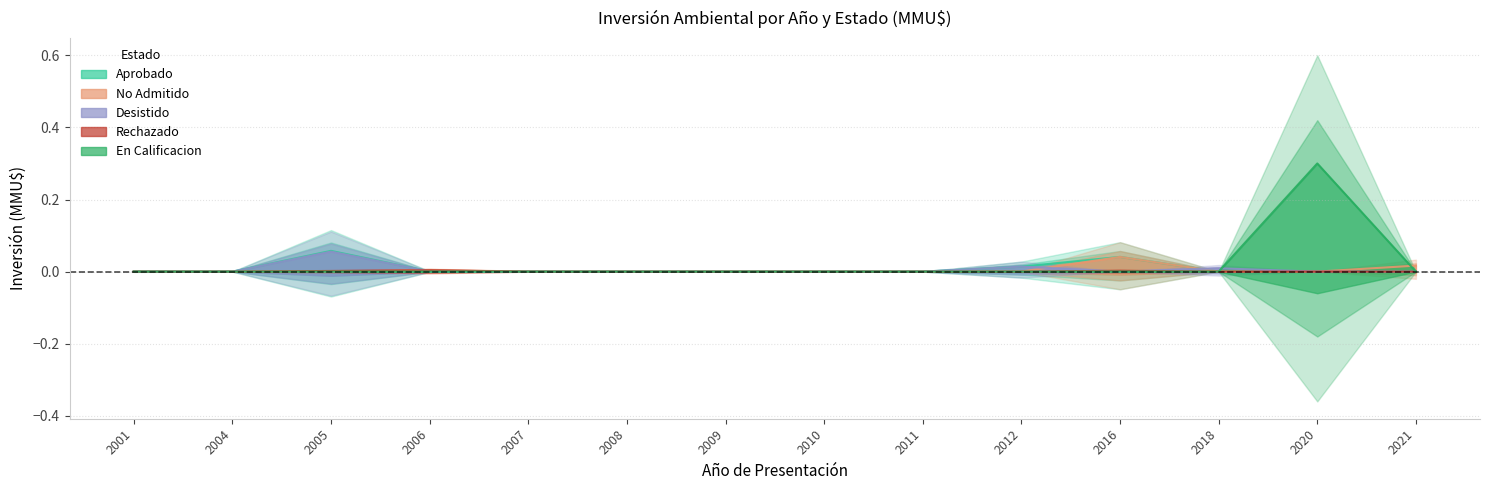

Reading right to left, list all the values displayed in this chart.

Aprobado: 0.0	0.0	0.0	0.0	0.0	0.0	0.0	0.0	0.0	0.0	0.0	0.1	0.0	0.0
No Admitido: 0.0	0.0	0.0	0.0	0.0	0.0	0.0	0.0	0.0	0.0	0.0	0.0	0.0	0.0
Desistido: 0.0	0.0	0.0	0.0	0.0	0.0	0.0	0.0	0.0	0.0	0.0	0.1	0.0	0.0
Rechazado: 0.0	0.0	0.0	0.0	0.0	0.0	0.0	0.0	0.0	0.0	0.0	0.0	0.0	0.0
En Calificacion: 0.0	0.3	0.0	0.0	0.0	0.0	0.0	0.0	0.0	0.0	0.0	0.0	0.0	0.0